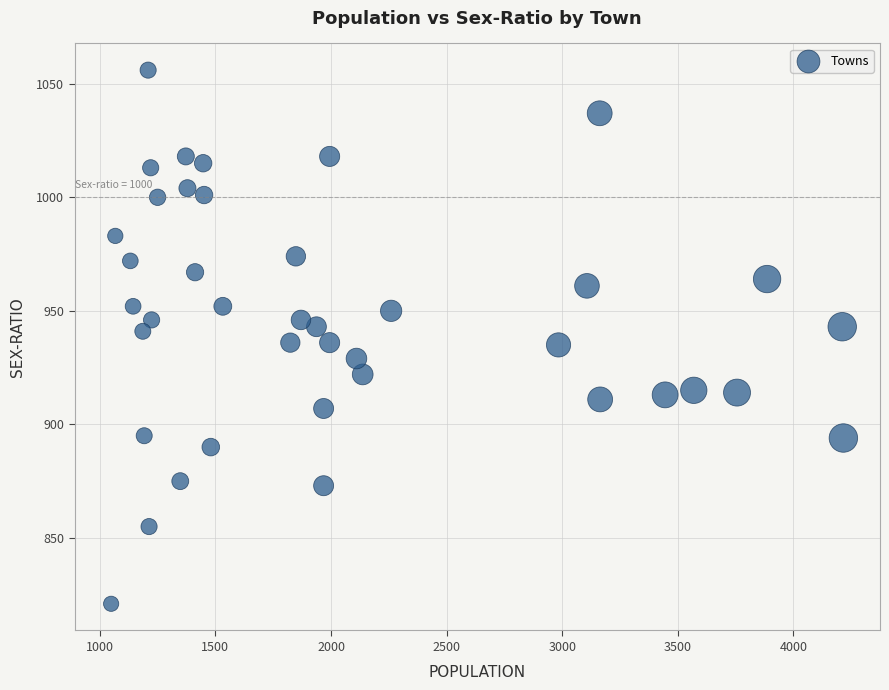

What is the range of Y values (max minus min)?

235